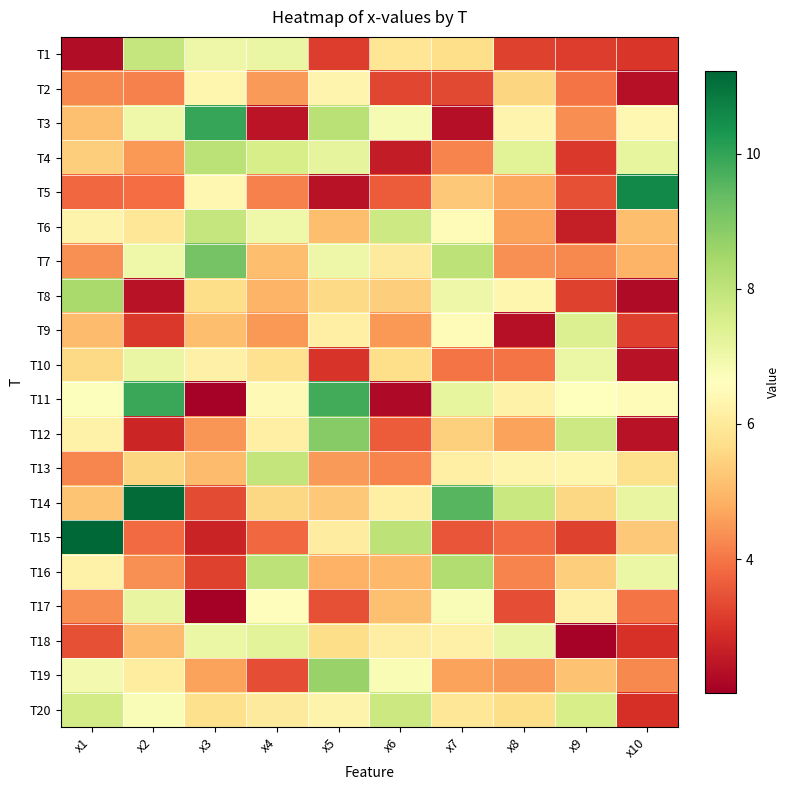

Count the number of data series in this chart.

20